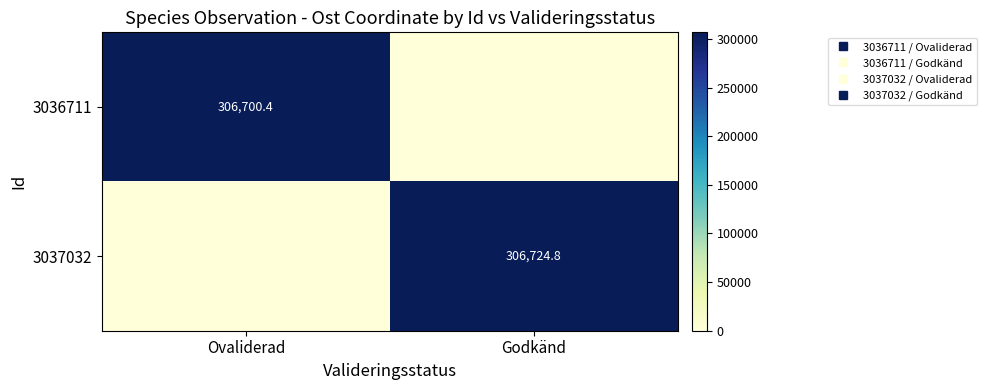

List the series in order of their peak value, lowest first.

3036711, 3037032